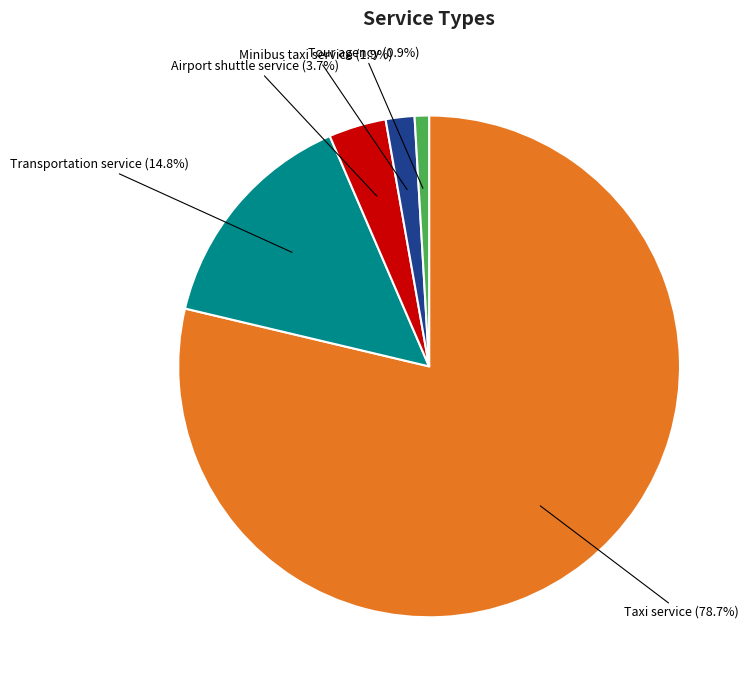

Does Taxi service represent more than half of the total?

Yes